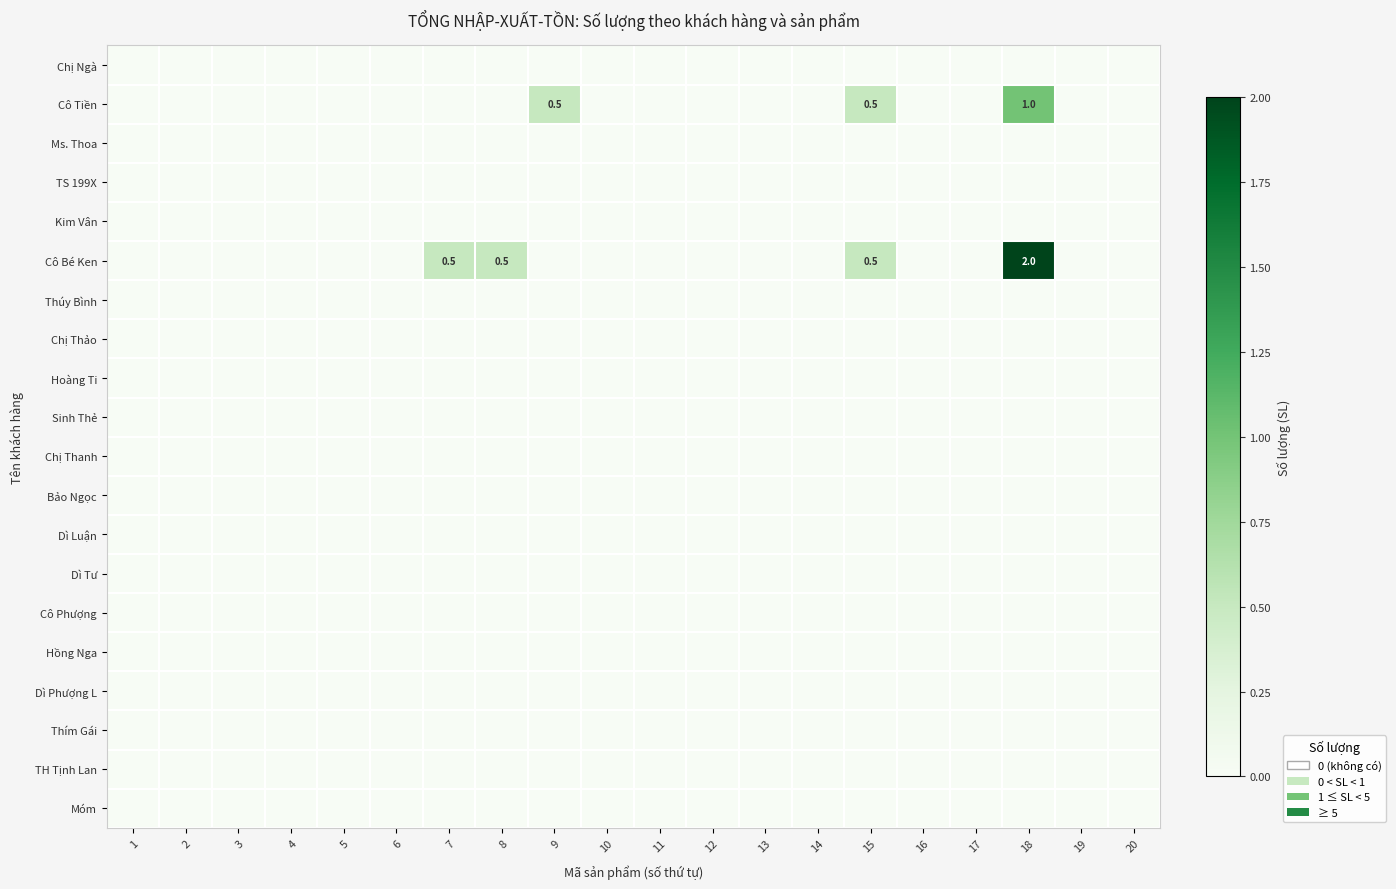

Is the value of Chị Ngà at 16 greater than the value of Thím Gái at 2?

No